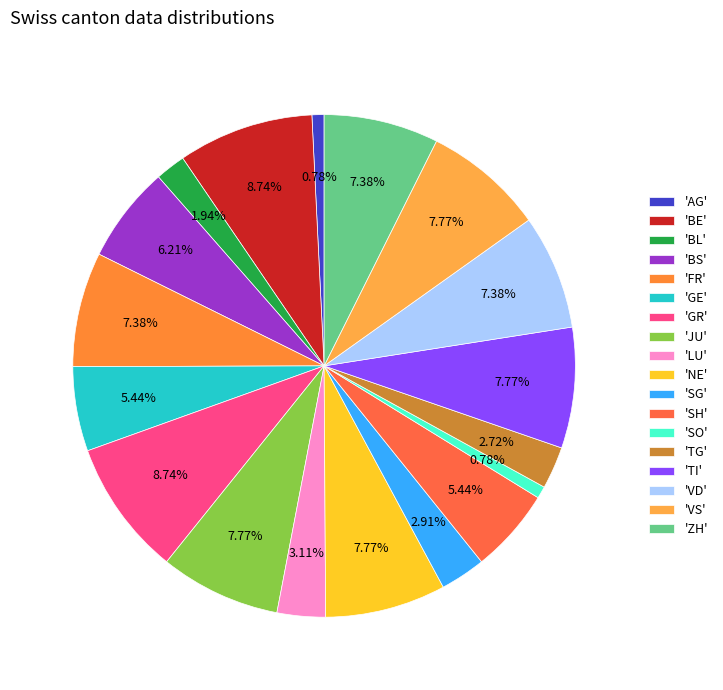

What is the smallest slice in the pie chart?

AG